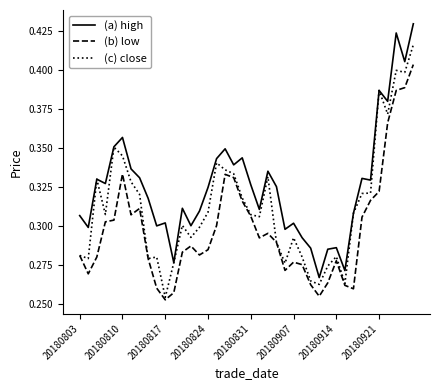

True or false: (a) high and (b) low cross at least once.

False